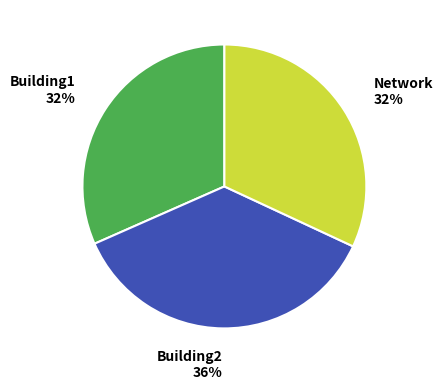

To the nearest percent, what is the average slice percentage?

33%